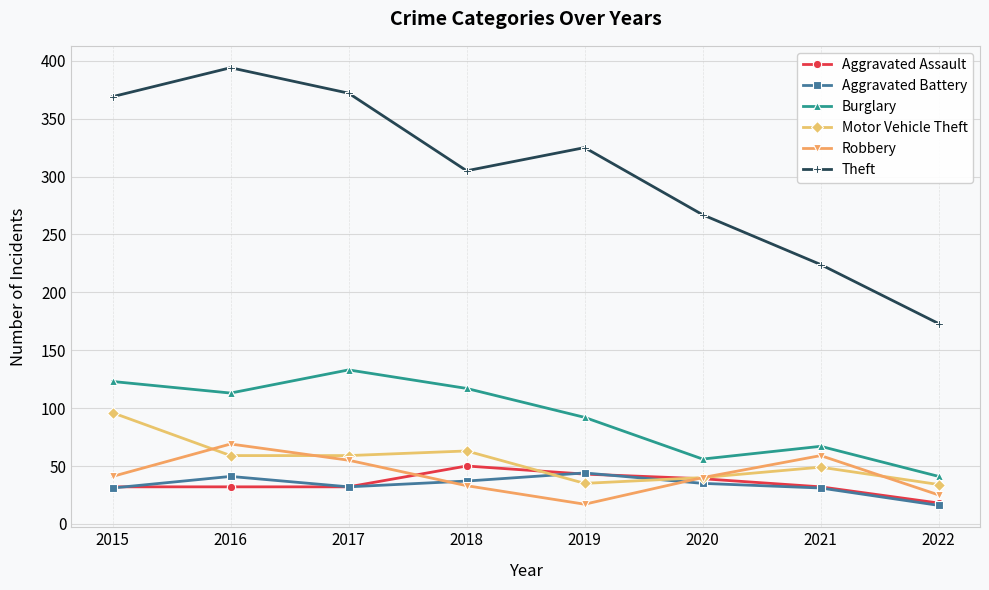

List the series in order of their peak value, highest first.

Theft, Burglary, Motor Vehicle Theft, Robbery, Aggravated Assault, Aggravated Battery